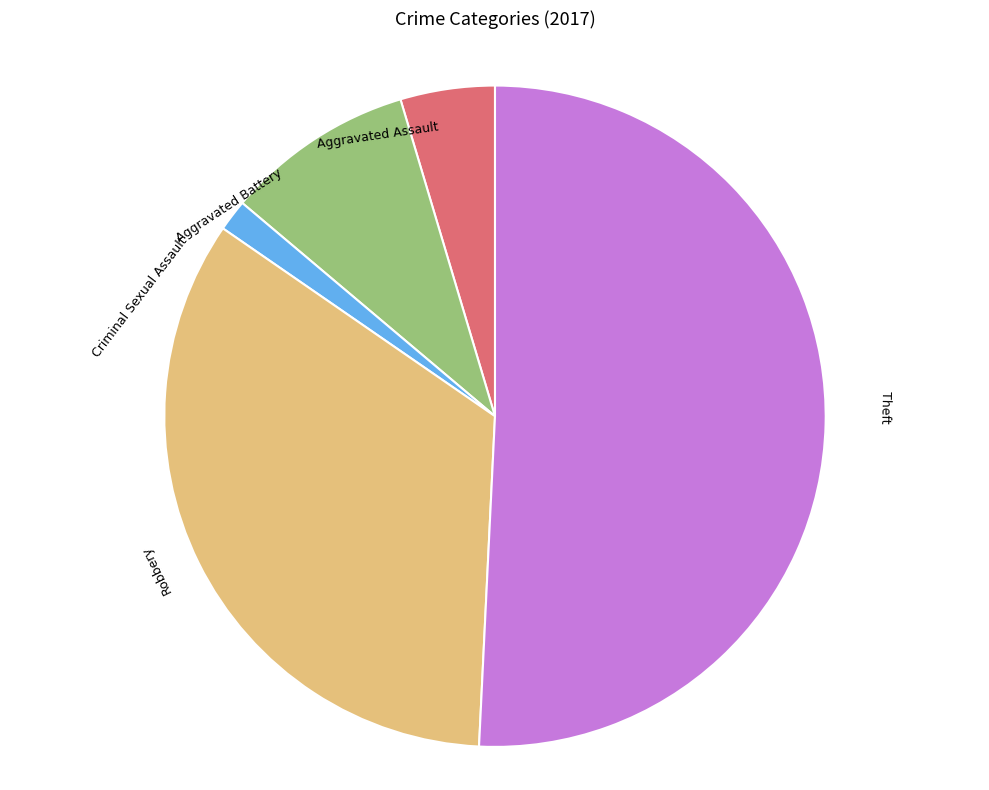

True or false: Theft accounts for 51% of the total.

True